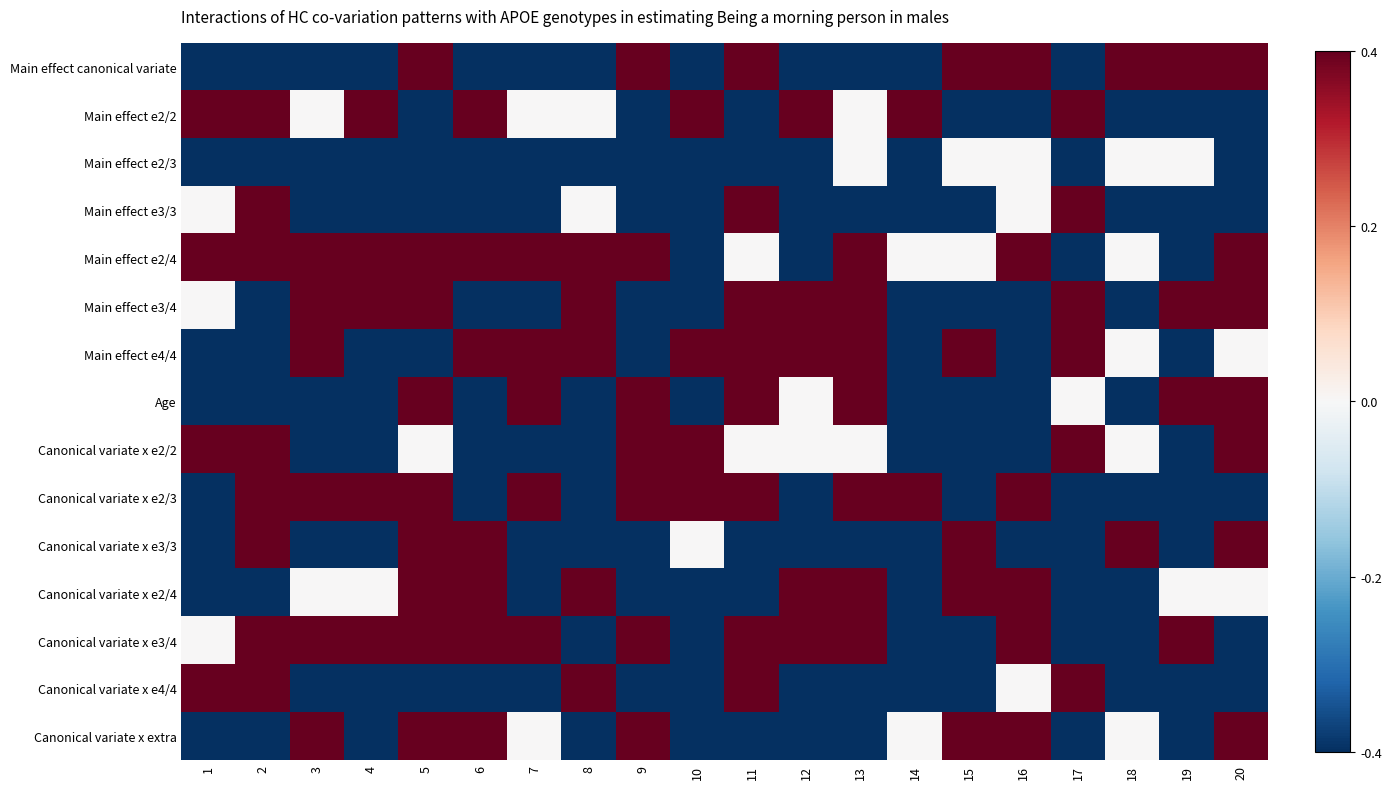

How many categories are shown in the chart?

20